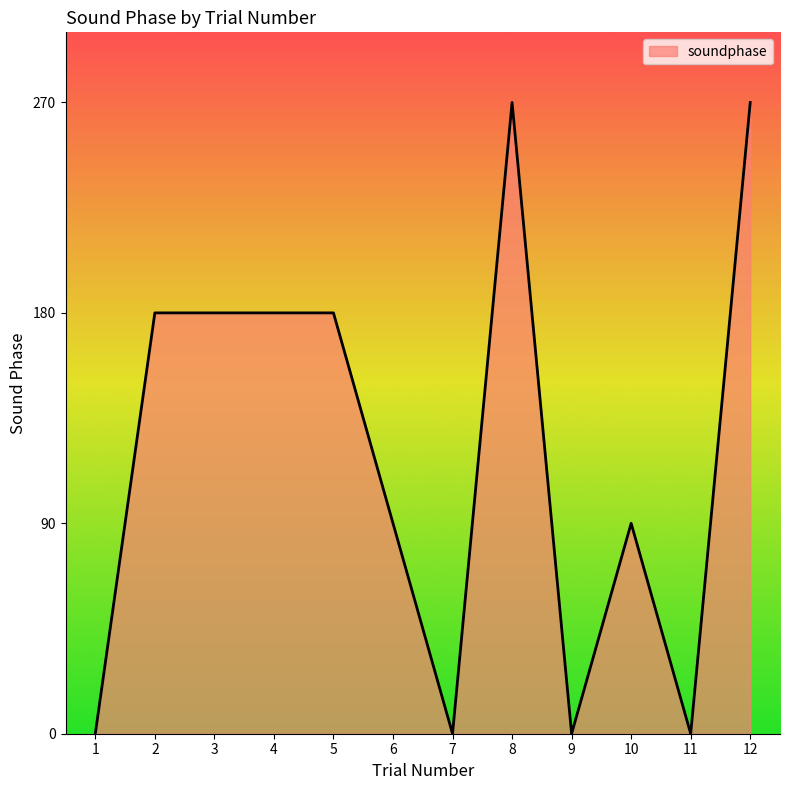

Reading left to right, what are all the values shown in this chart?

1=0	2=180	3=180	4=180	5=180	6=90	7=0	8=270	9=0	10=90	11=0	12=270